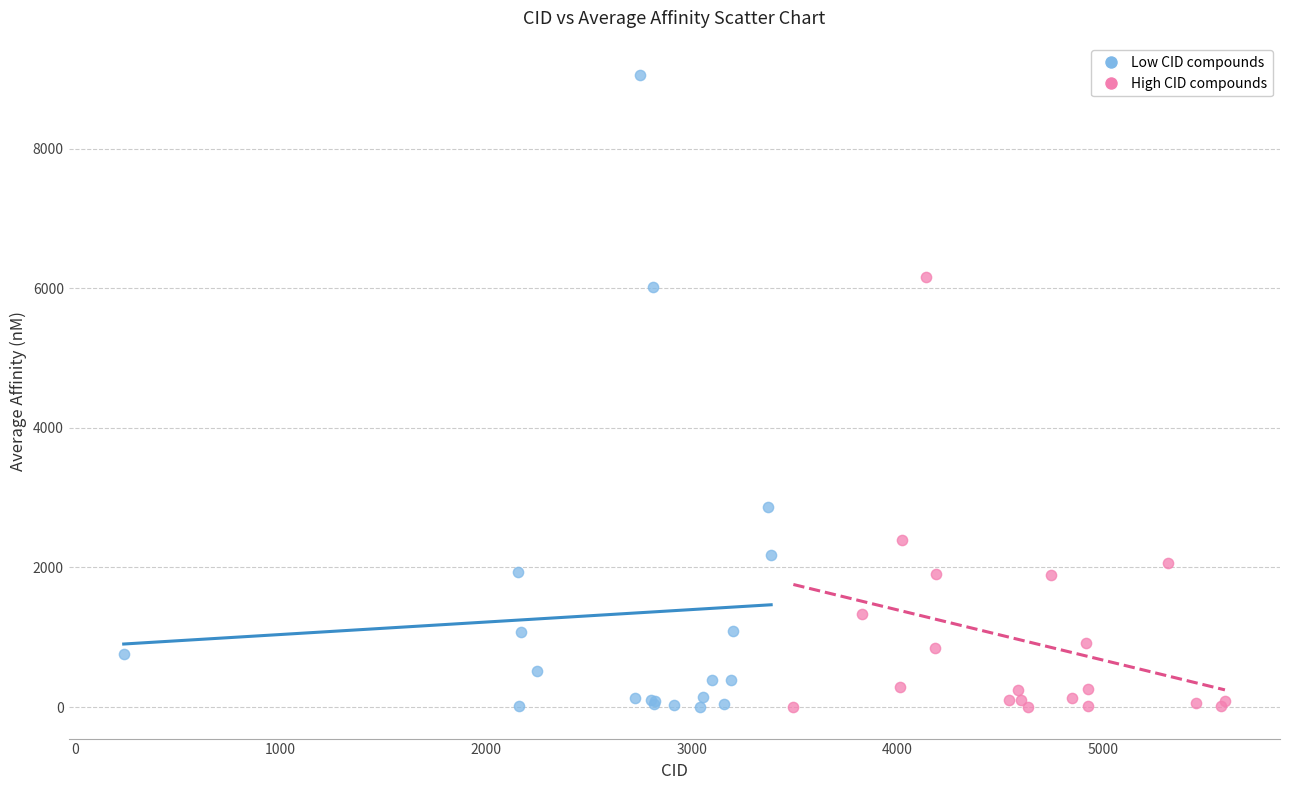

Which series has the widest spread of Y values?

Low CID compounds